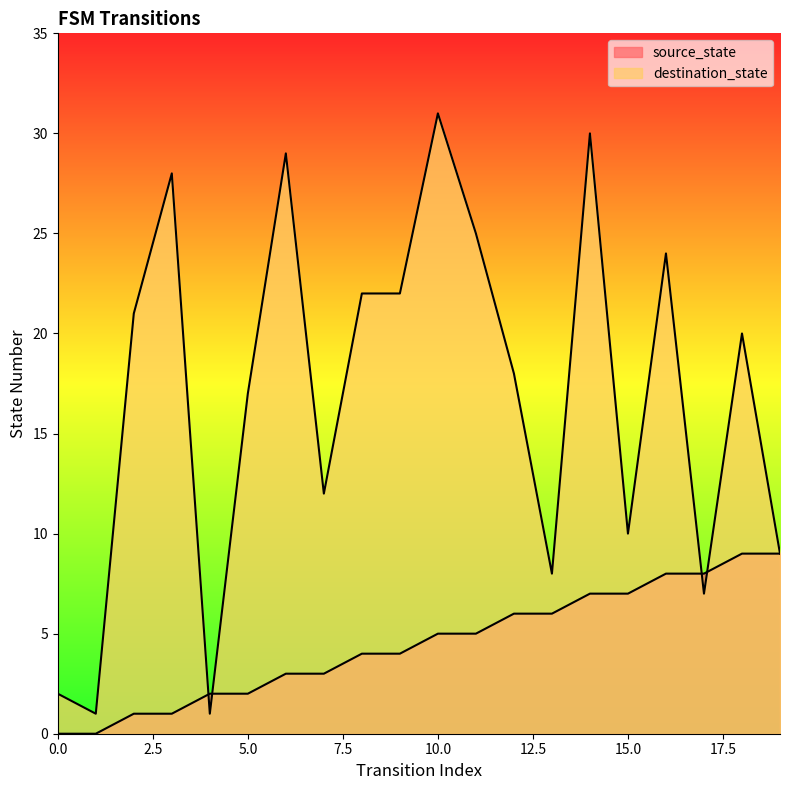

What is the sum of the source_state values at 11 and 19?

14